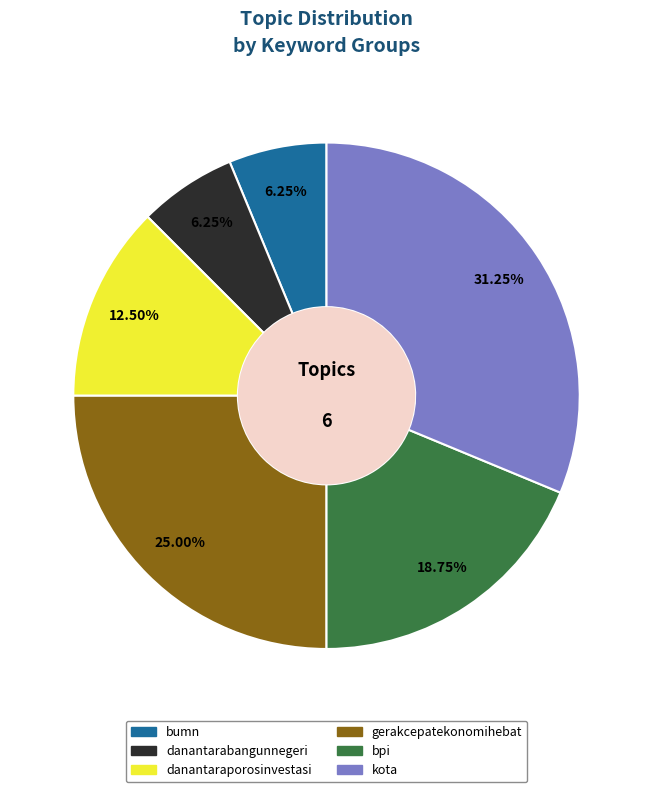

Which slice is the largest?

kota